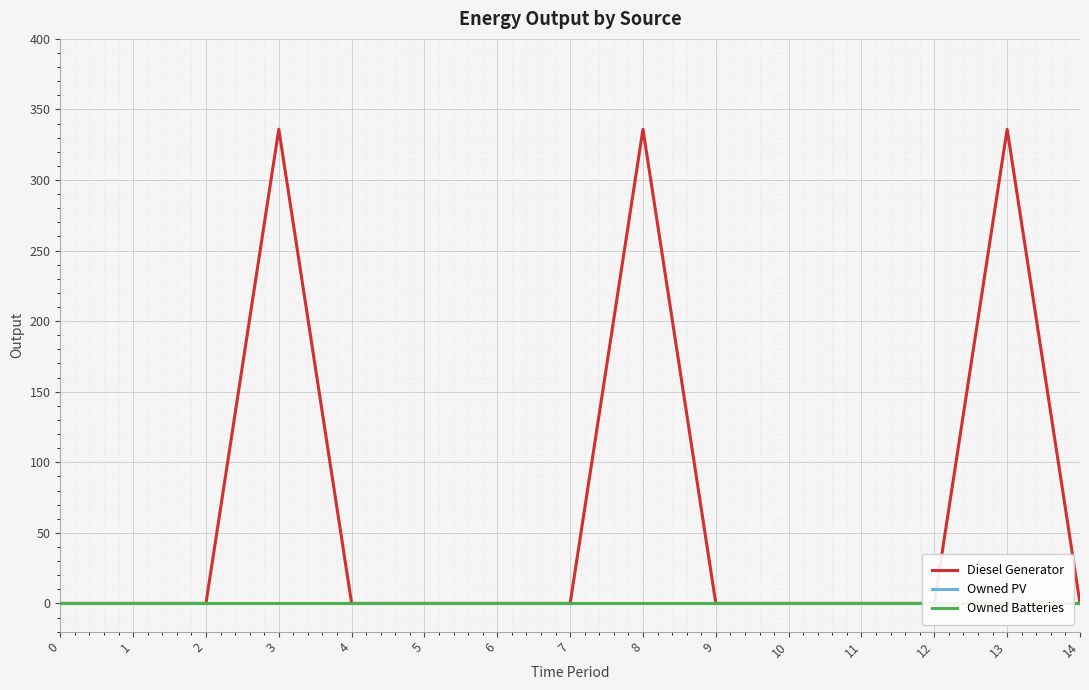

True or false: Owned PV has more than 0 points higher than both neighbors.

False